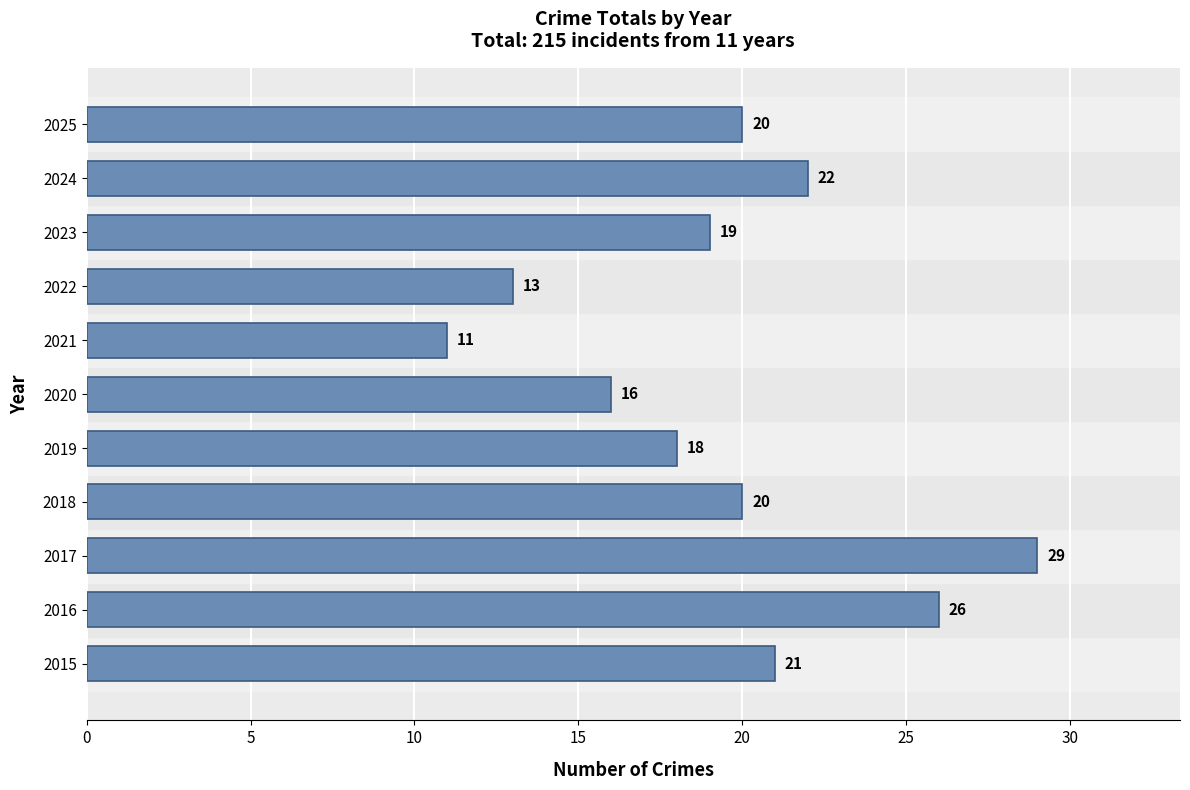

The value at 2022 is 9. True or false?

False